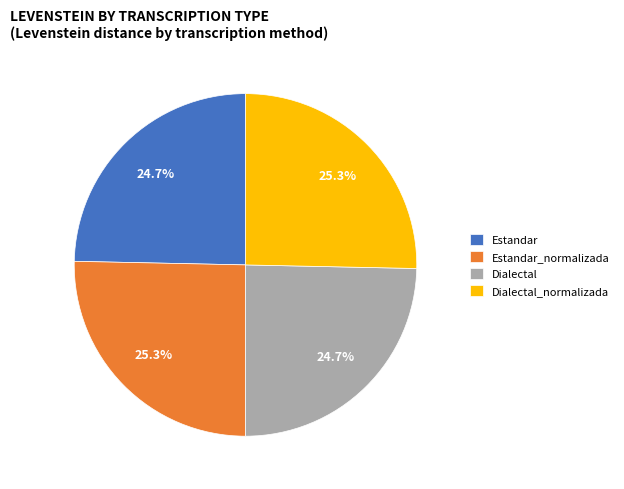

To the nearest percent, what portion does Dialectal represent?

25%